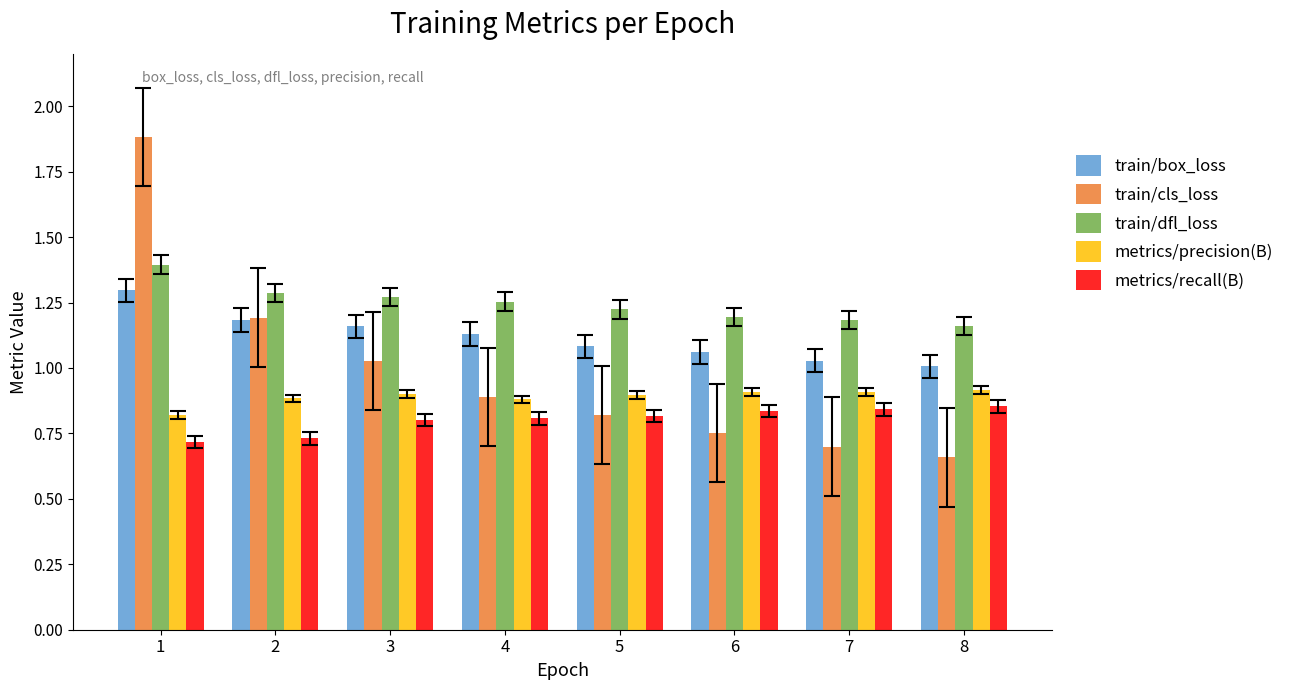

At which category does the chart reach its minimum across all series?

8